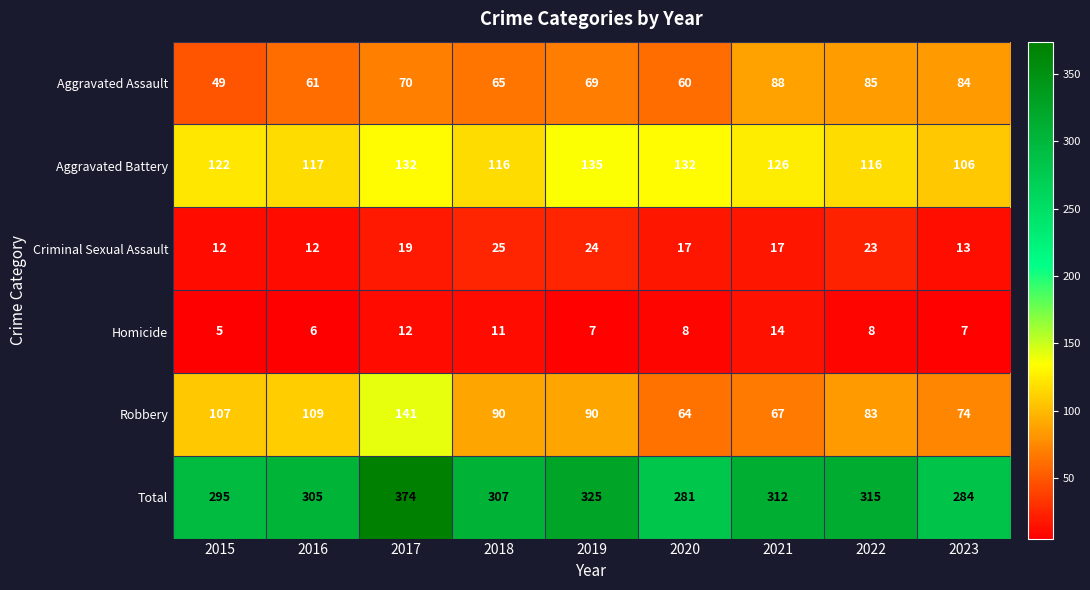

Rank the series by their maximum value, from highest to lowest.

Total, Robbery, Aggravated Battery, Aggravated Assault, Criminal Sexual Assault, Homicide